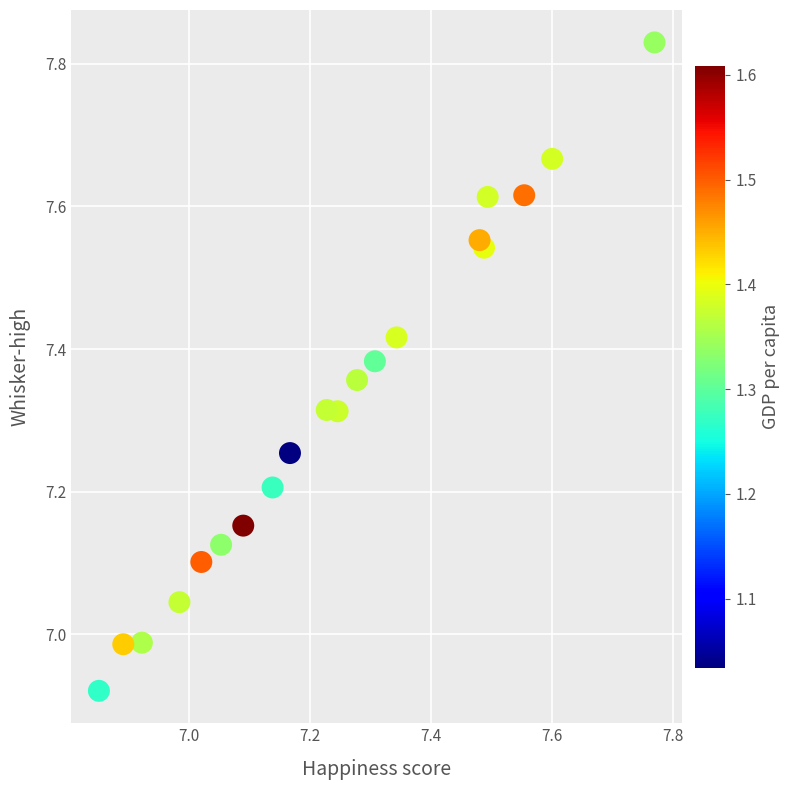

What is the range of X values (max minus min)?

0.9